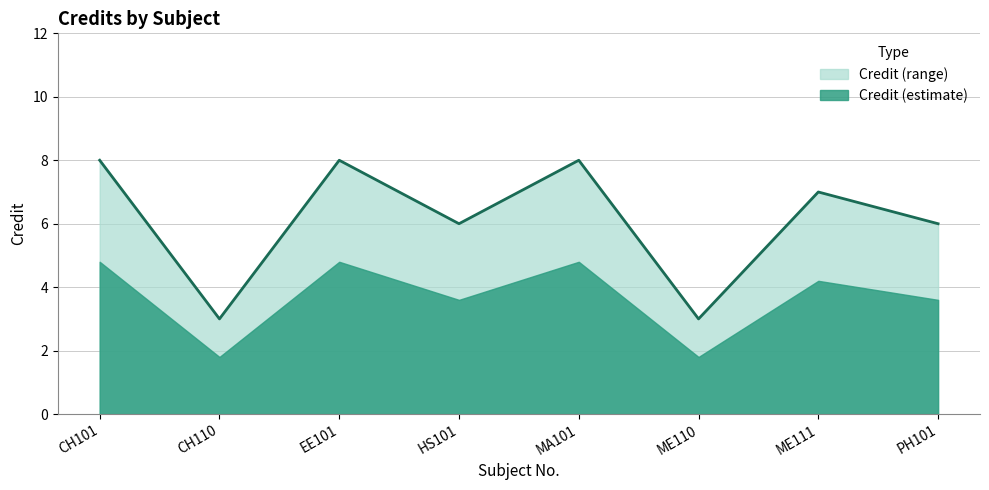

Count the values in the range 6 to 8.

6